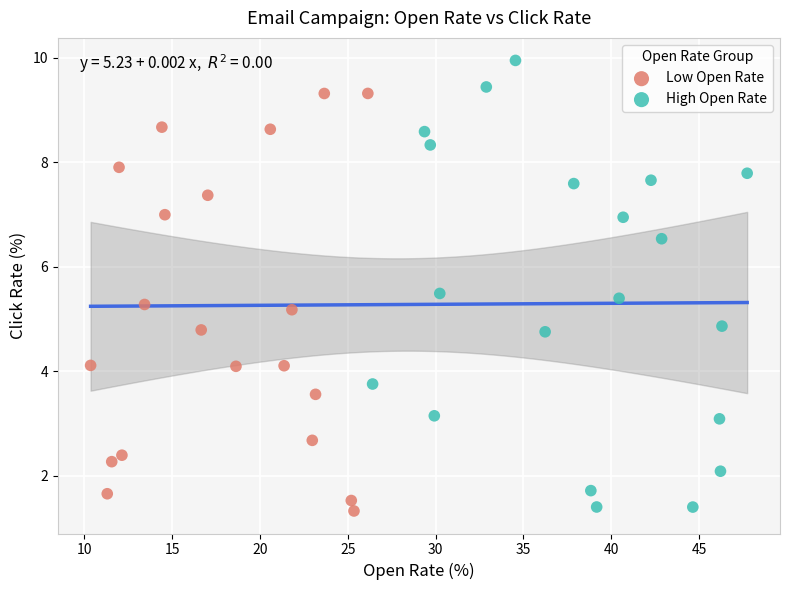

Which series contains the highest Y value?

High Open Rate